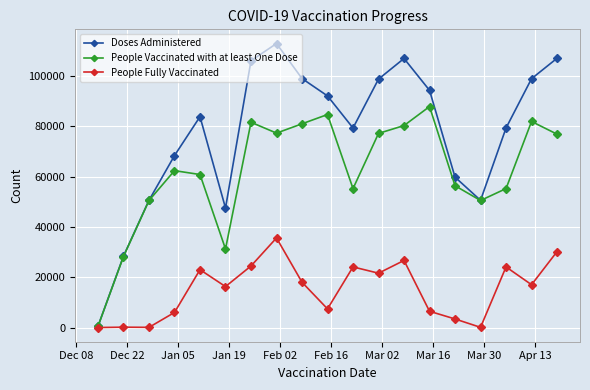

What is the highest value of the People Fully Vaccinated series?

35657